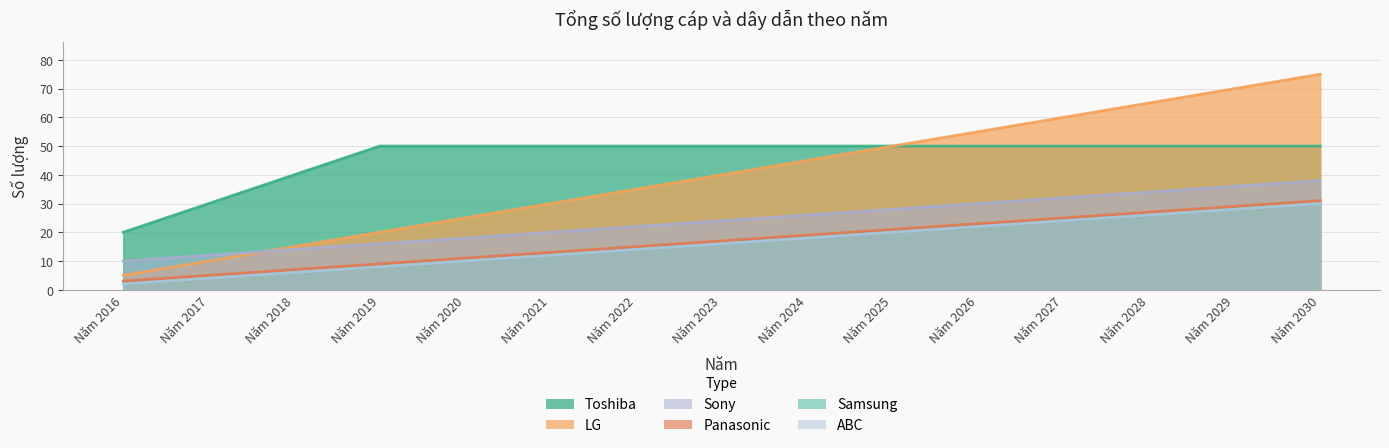

What is the sum of the Sony values at Năm 2024 and Năm 2025?

54